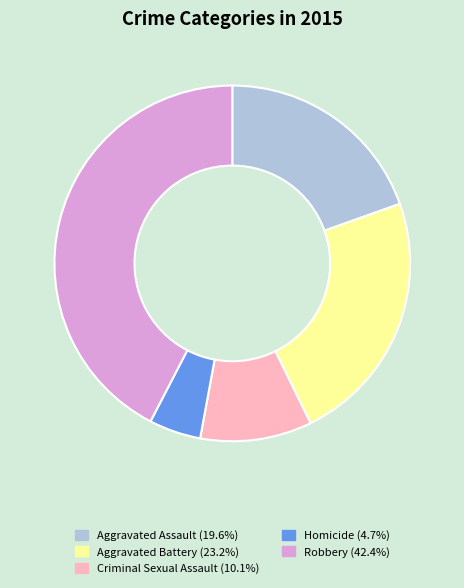

Which slice is the largest?

Robbery